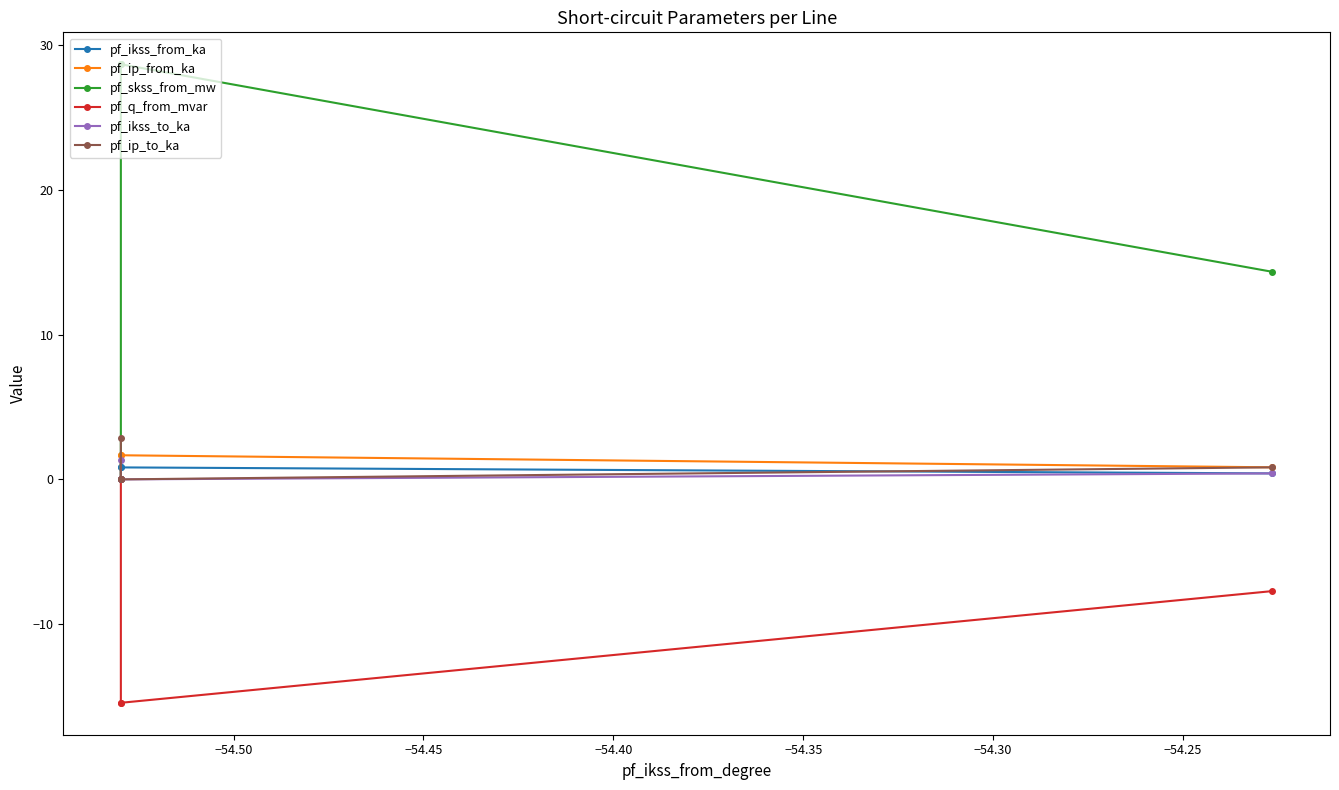

How many distinct data groups are displayed?

6